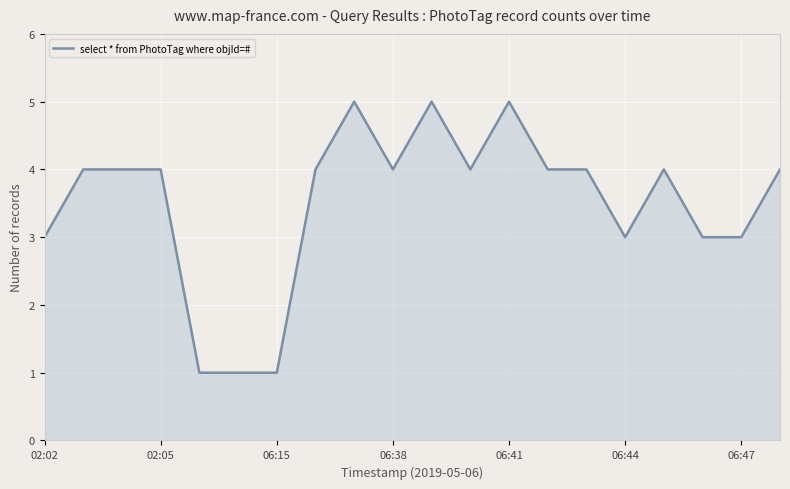

Reading left to right, what are all the values shown in this chart?

3	4	4	4	1	1	1	4	5	4	5	4	5	4	4	3	4	3	3	4